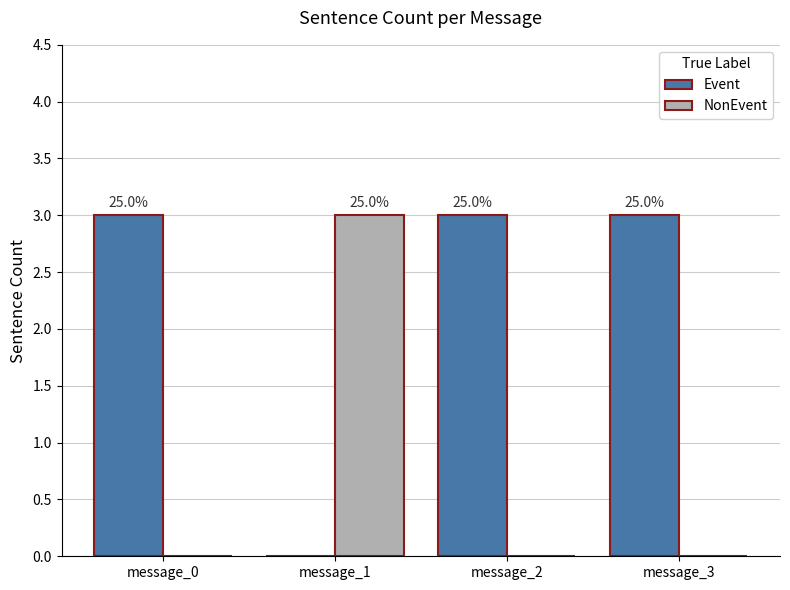

What are all the series names shown in the legend?

Event, NonEvent